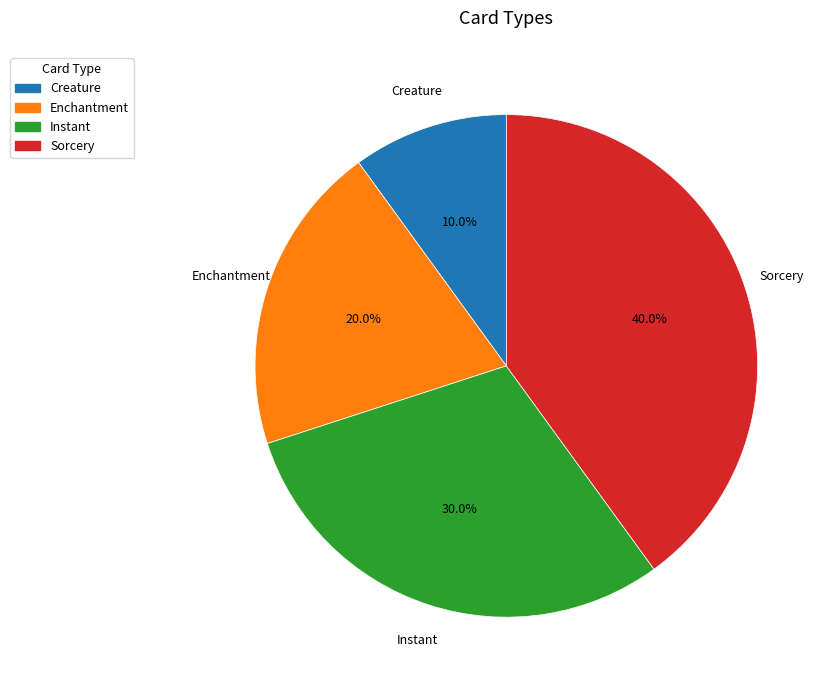

To the nearest percent, what is the combined percentage of Enchantment and Instant?

50%